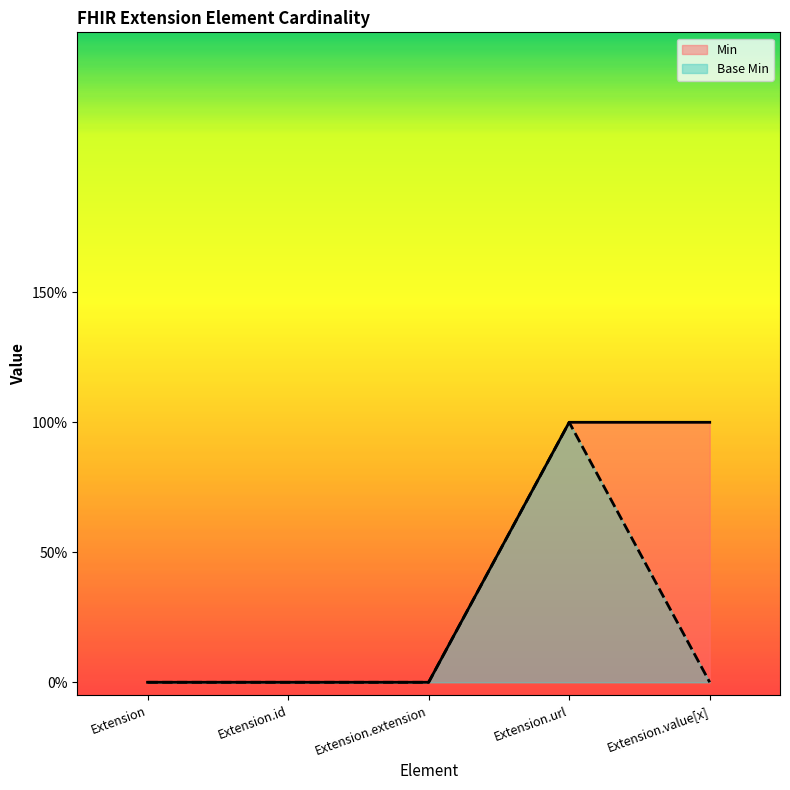

True or false: Base Min has more than 0 points higher than both neighbors.

True